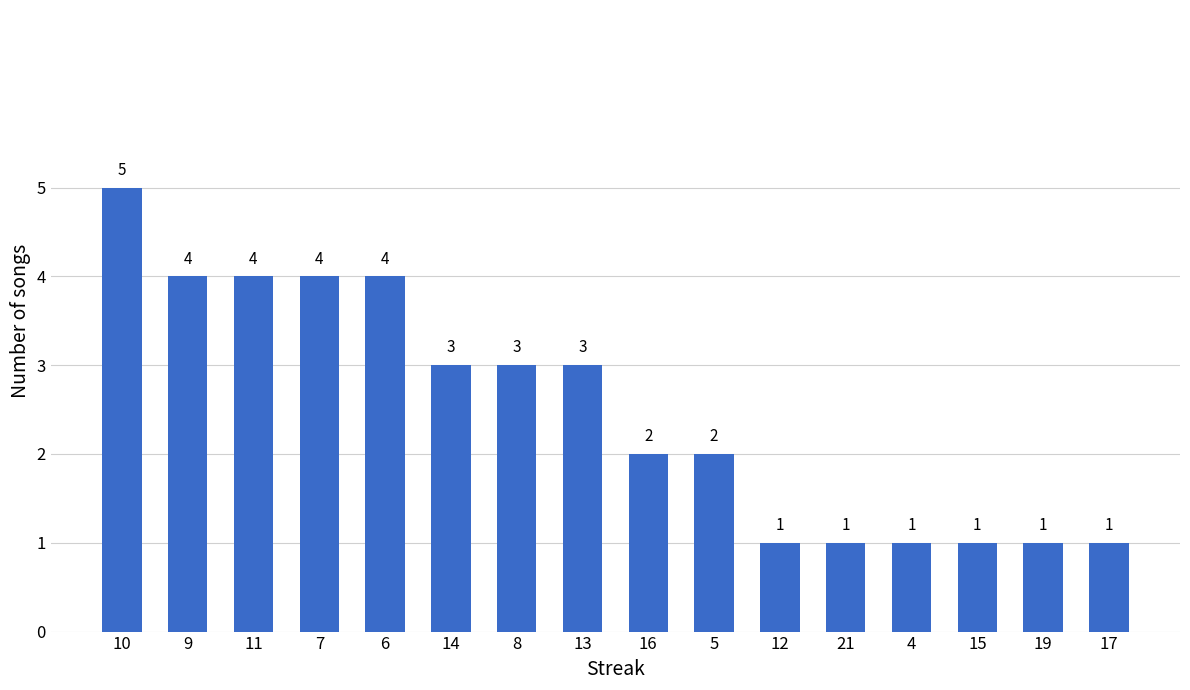

What is the maximum value shown in the chart?

5